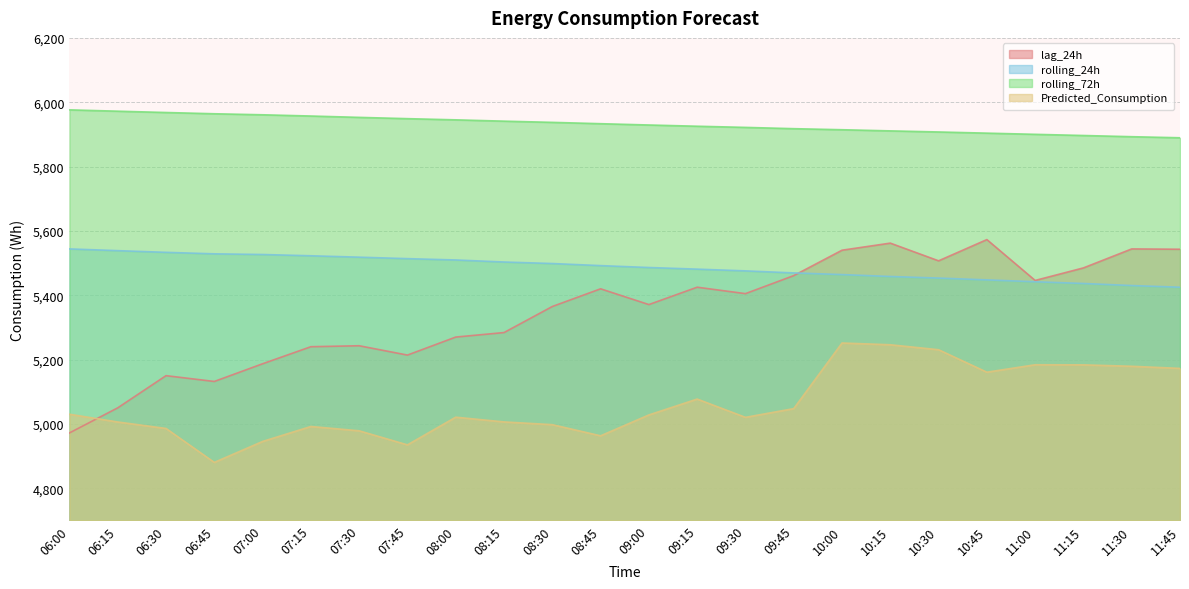

How many series are shown in this chart?

4